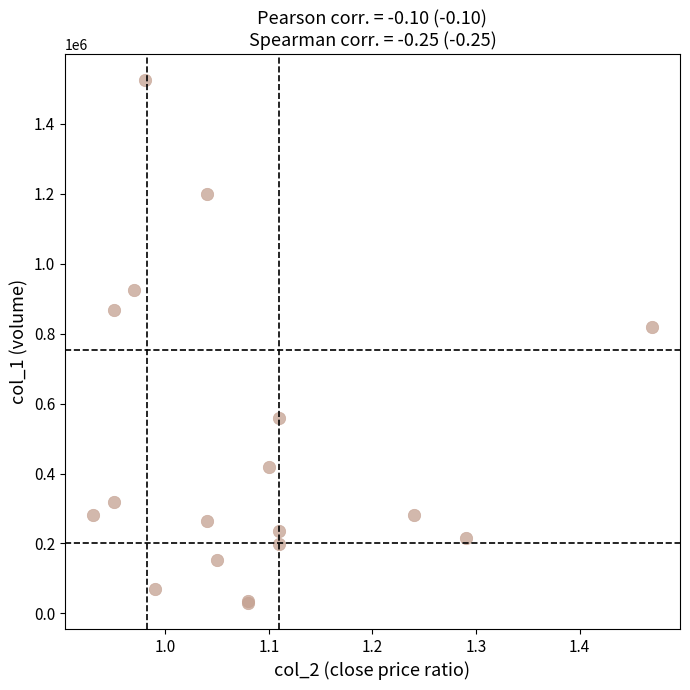

What Y value in the scatter plot is closest to 777500?

820000